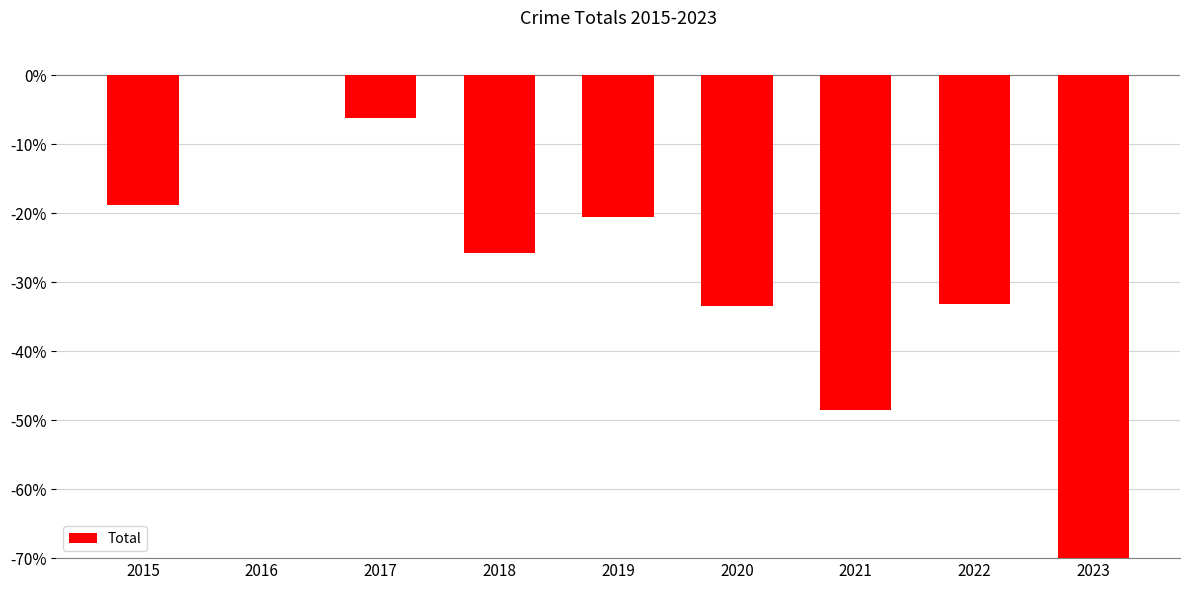

Which has a higher value, 2015 or 2017?

2017